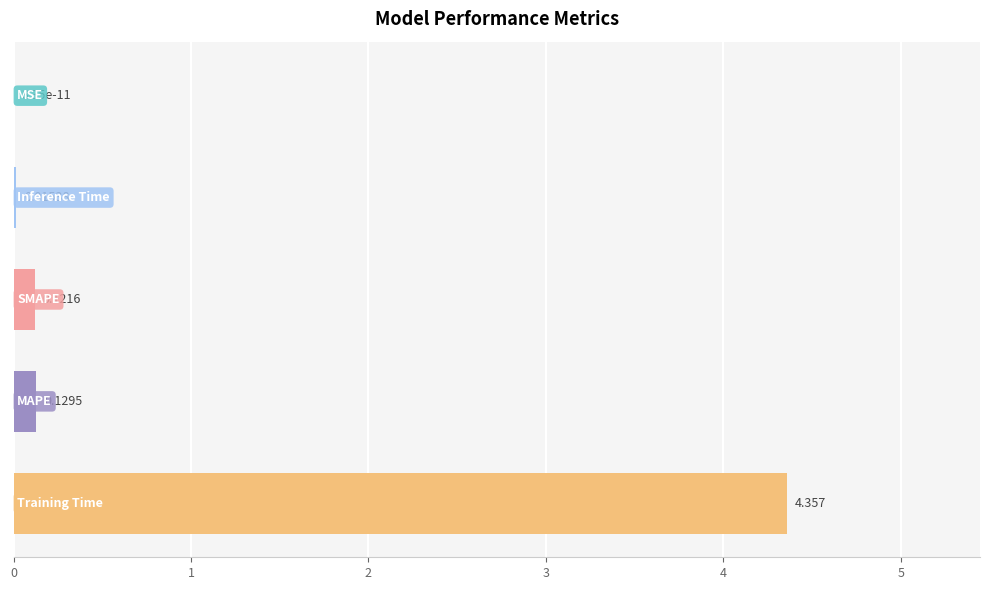

Count the number of data series in this chart.

1